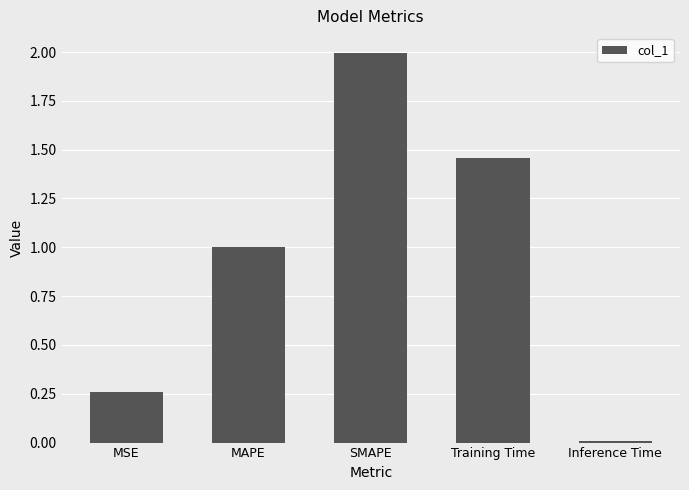

At which label is the value closest to 1?

MAPE